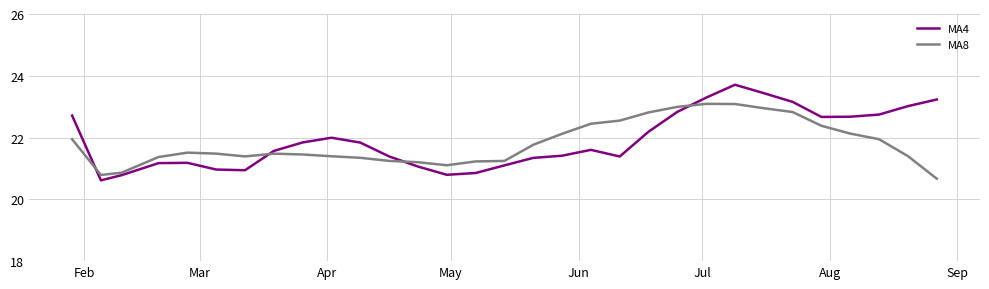

Rank the series by their maximum value, from highest to lowest.

MA4, MA8